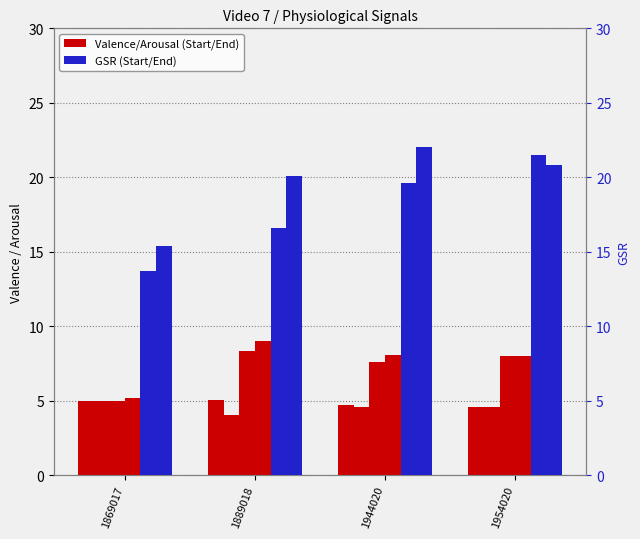

What is the value of the ArousalEnd bar at the 2nd from the left?

9.0